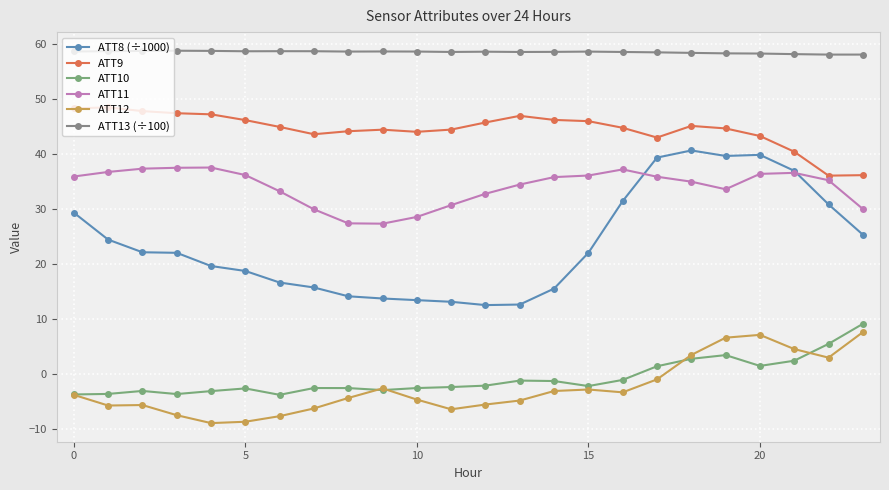

True or false: ATT9 and ATT11 intersect in this chart.

False